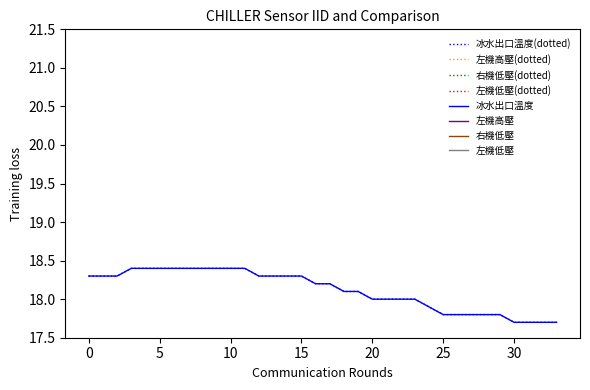

Does the chart have visible grid lines?

No